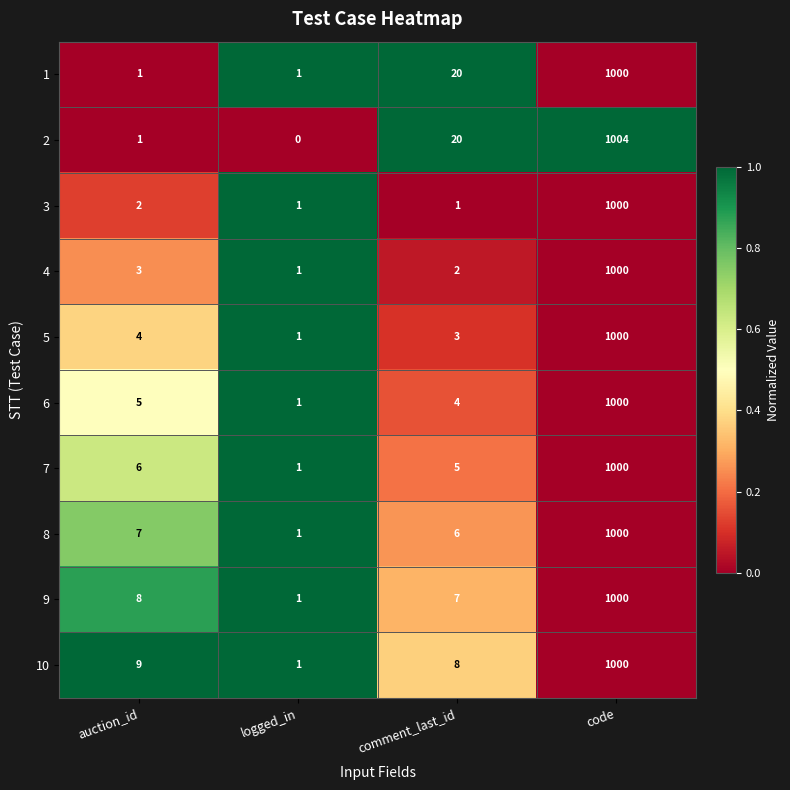

Which label corresponds to the largest value in the chart?

code